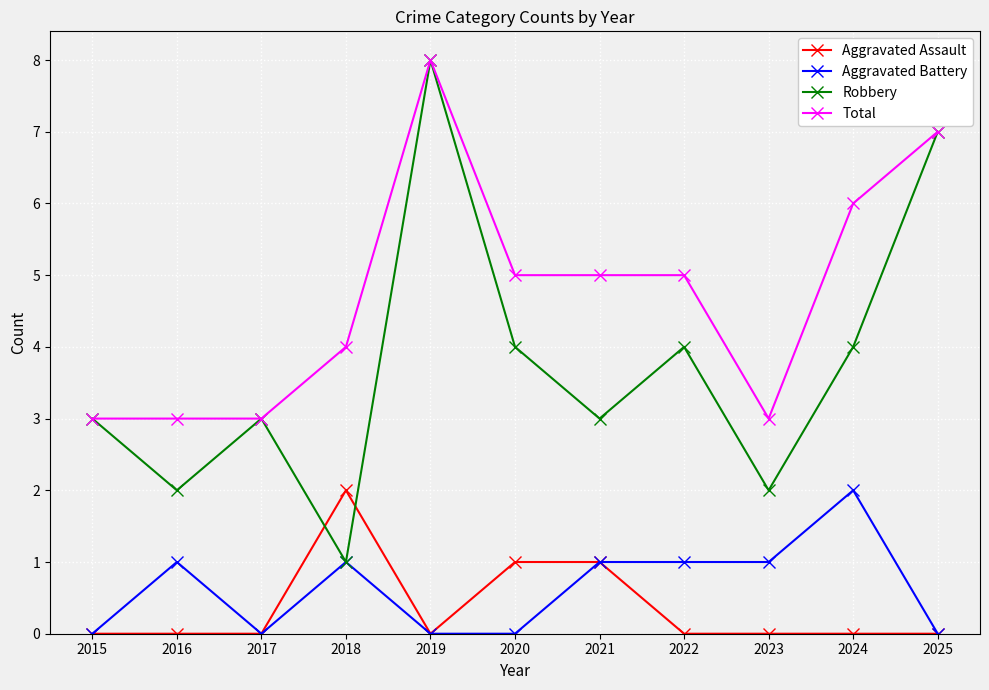

Reading left to right, extract all data points from this chart.

Aggravated Assault: 2015=0	2016=0	2017=0	2018=2	2019=0	2020=1	2021=1	2022=0	2023=0	2024=0	2025=0
Aggravated Battery: 2015=0	2016=1	2017=0	2018=1	2019=0	2020=0	2021=1	2022=1	2023=1	2024=2	2025=0
Robbery: 2015=3	2016=2	2017=3	2018=1	2019=8	2020=4	2021=3	2022=4	2023=2	2024=4	2025=7
Total: 2015=3	2016=3	2017=3	2018=4	2019=8	2020=5	2021=5	2022=5	2023=3	2024=6	2025=7